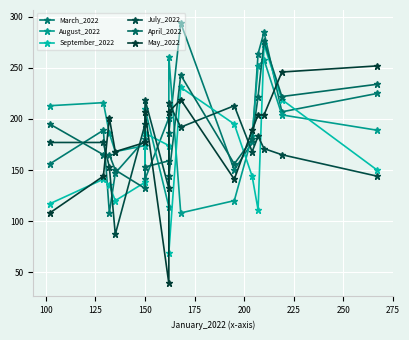

At how many categories does at least one series exceed 73?

15